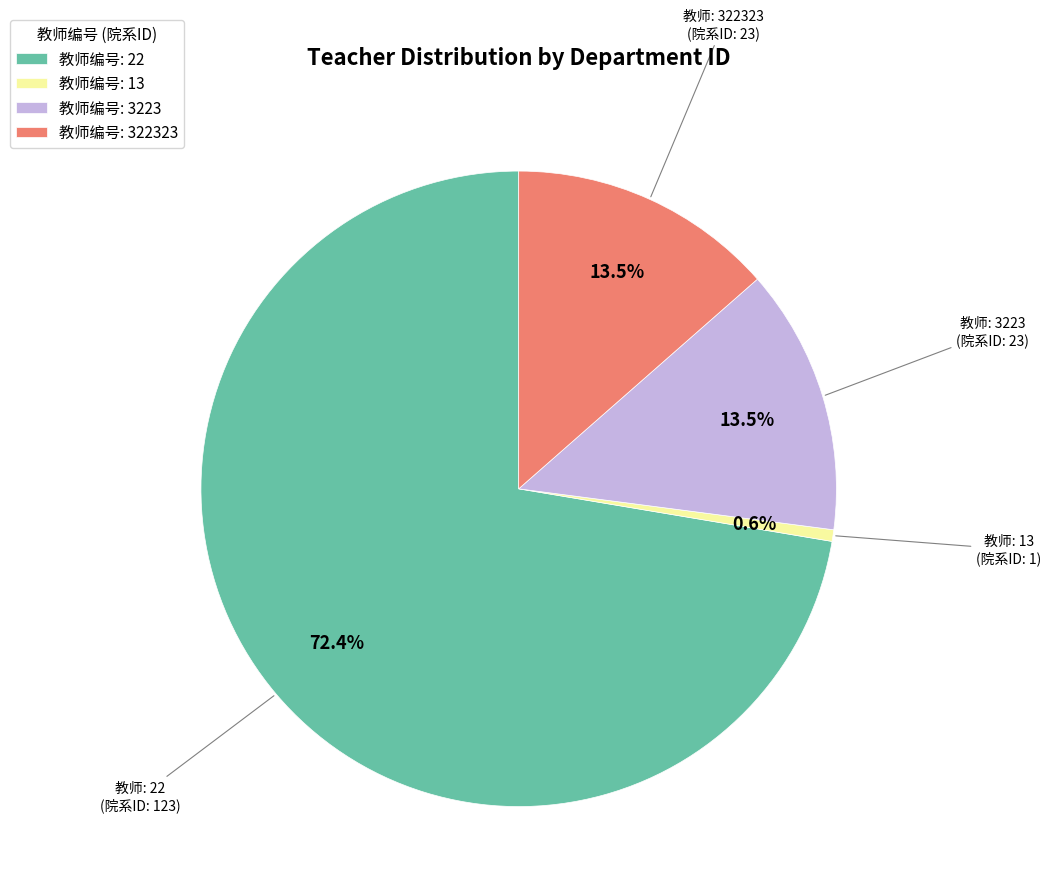

Which slice is the largest?

教师编号: 22